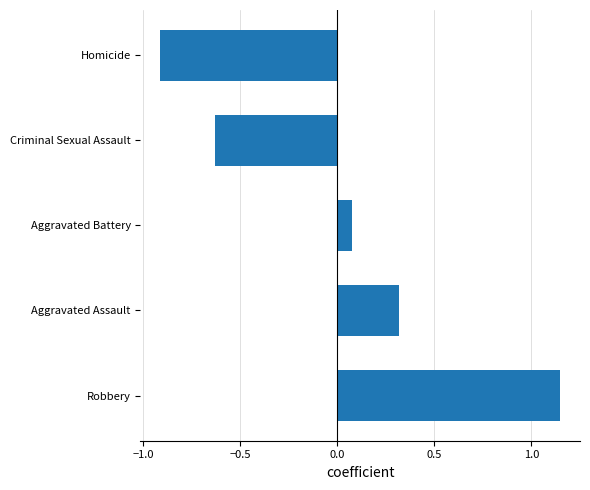

Count the number of values greater than 0.

3